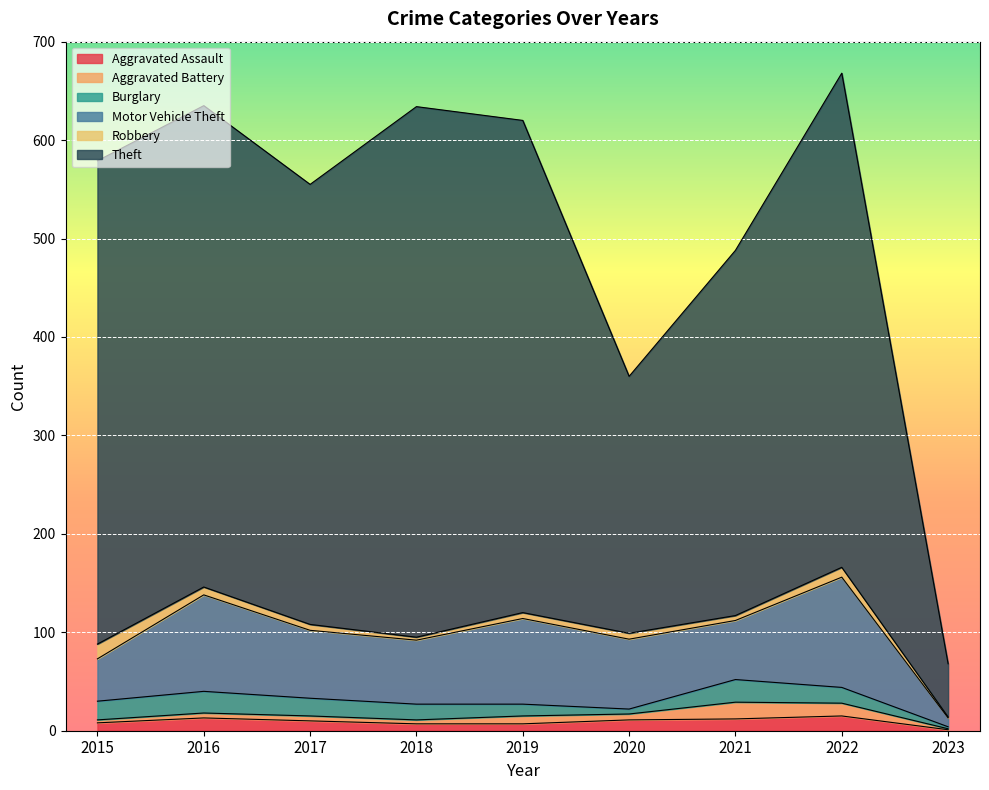

At which category is the sum across all series the highest?

2022